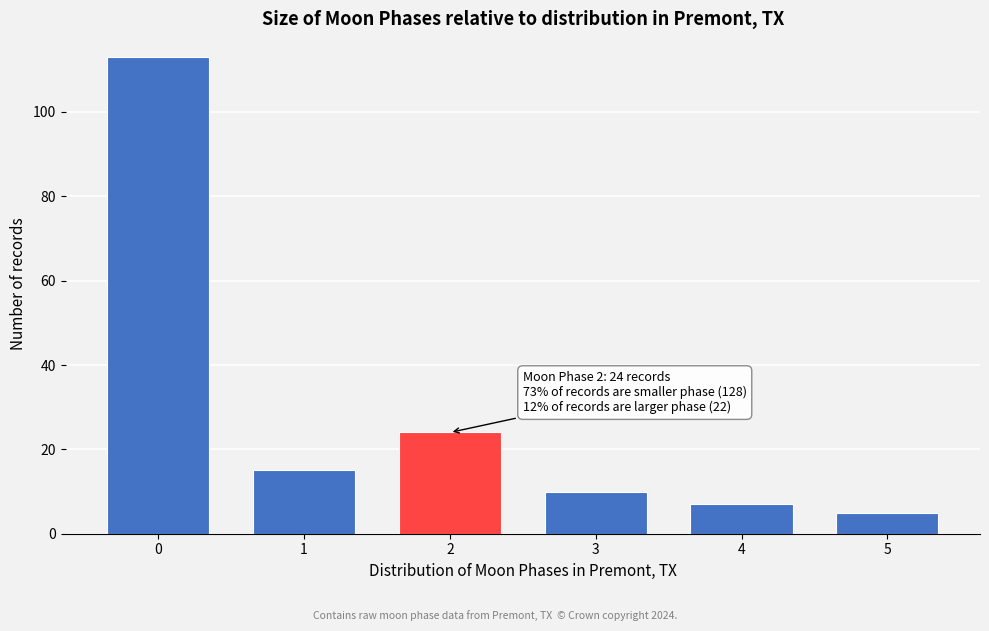

Reading right to left, extract all data points from this chart.

5=5	4=7	3=10	2=24	1=15	0=113